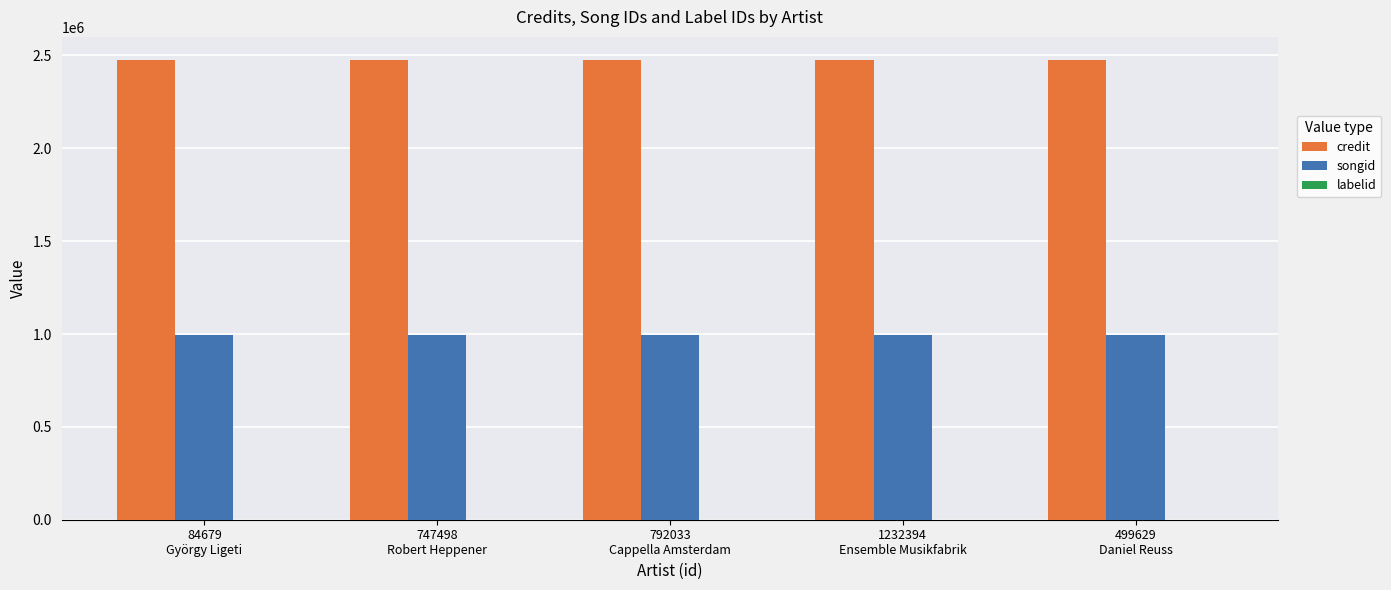

Which series has the largest total across all categories?

credit